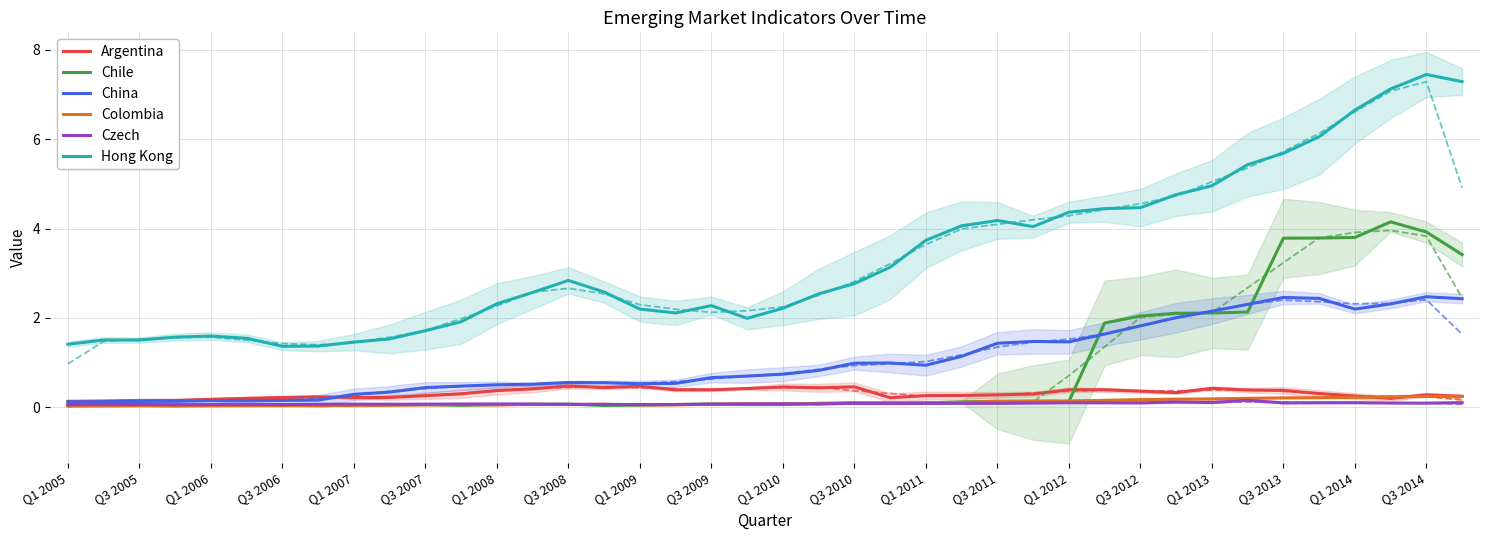

Is it true that China equals 3.0 at 33?

False